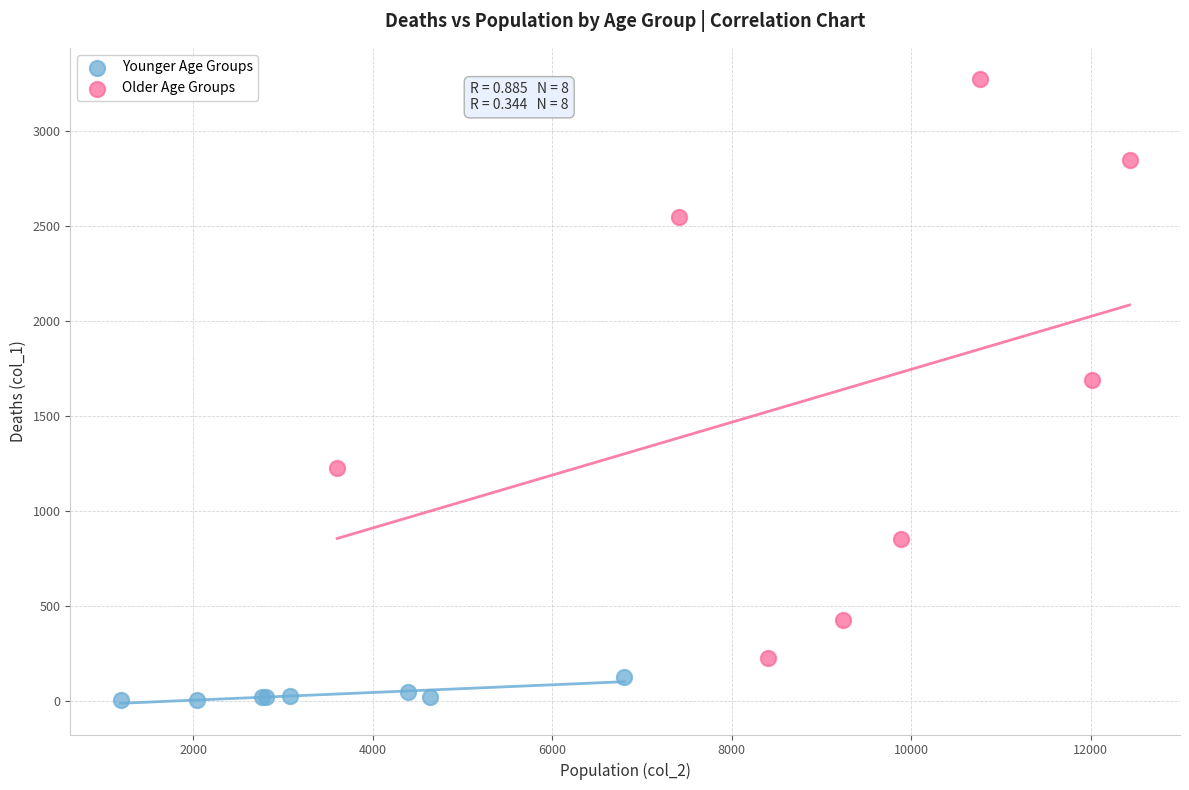

Which series reaches the minimum Y coordinate?

Younger Age Groups